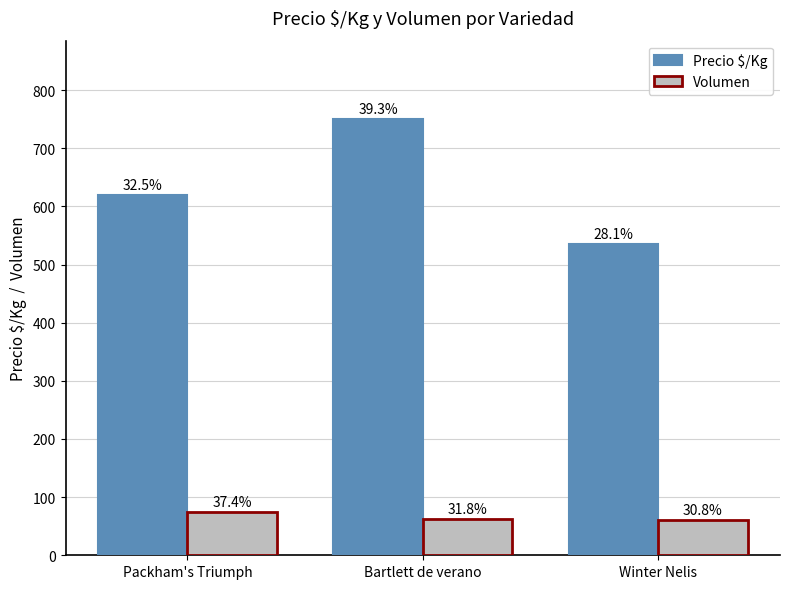

What is the spread (max minus min) of values at Packham's Triumph?

546